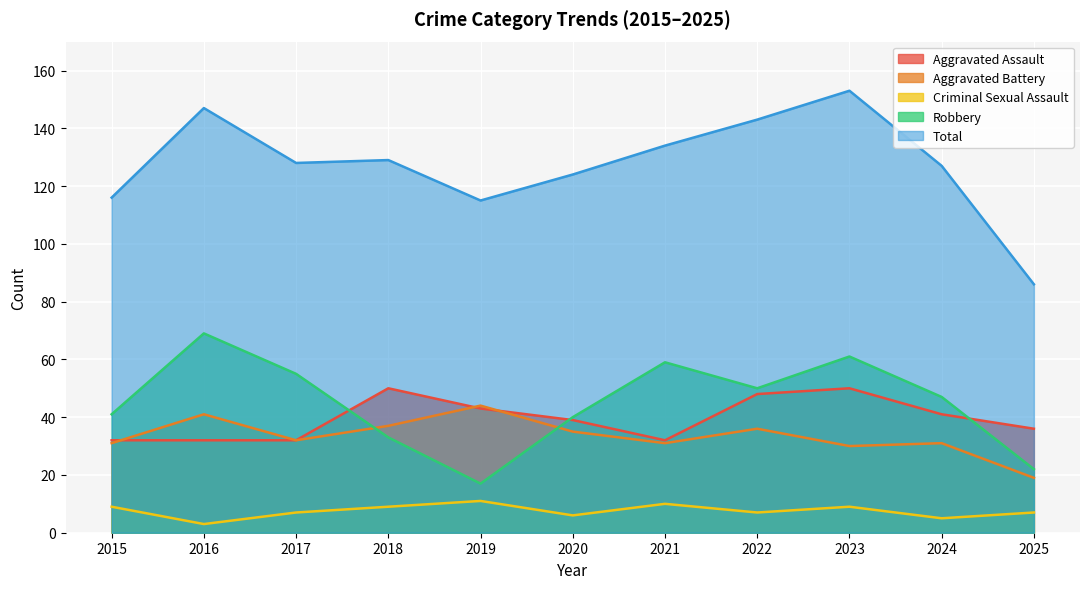

Reading right to left, transcribe all the data shown in this chart.

Aggravated Assault: 2025=36	2024=41	2023=50	2022=48	2021=32	2020=39	2019=43	2018=50	2017=32	2016=32	2015=32
Aggravated Battery: 2025=19	2024=31	2023=30	2022=36	2021=31	2020=35	2019=44	2018=37	2017=32	2016=41	2015=31
Criminal Sexual Assault: 2025=7	2024=5	2023=9	2022=7	2021=10	2020=6	2019=11	2018=9	2017=7	2016=3	2015=9
Robbery: 2025=22	2024=47	2023=61	2022=50	2021=59	2020=40	2019=17	2018=33	2017=55	2016=69	2015=41
Total: 2025=86	2024=127	2023=153	2022=143	2021=134	2020=124	2019=115	2018=129	2017=128	2016=147	2015=116